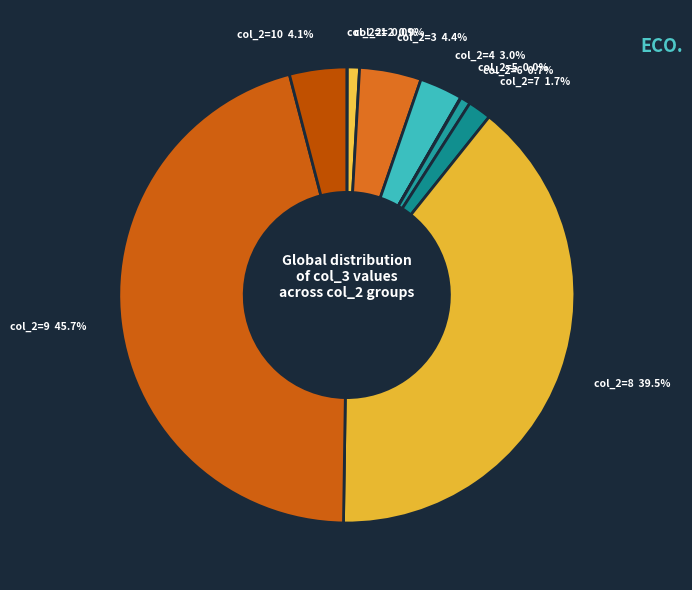

Is there any slice that represents more than half of the pie?

No